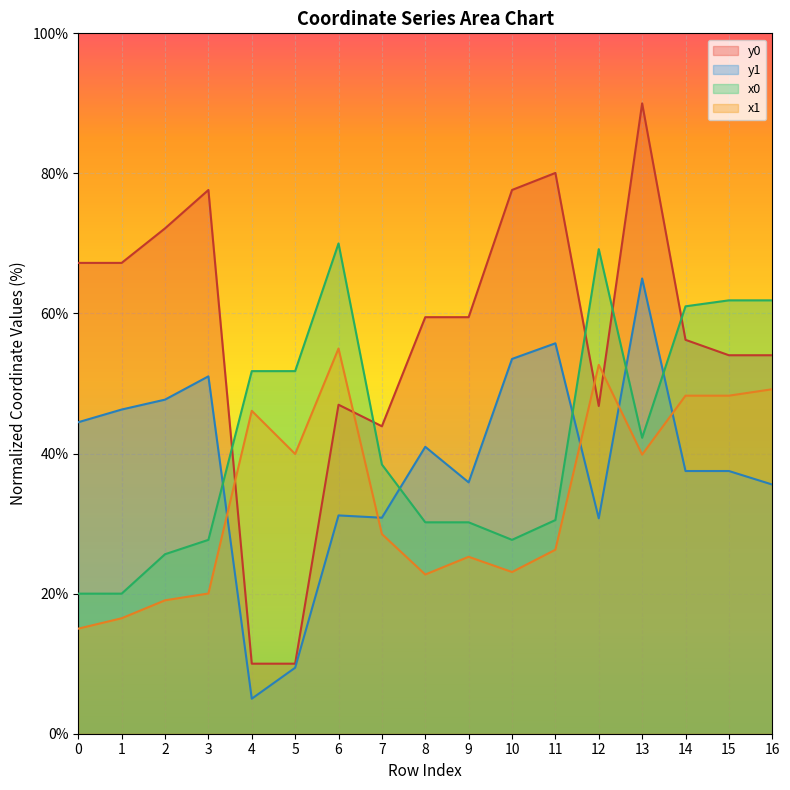

How many lines are shown in the chart?

4